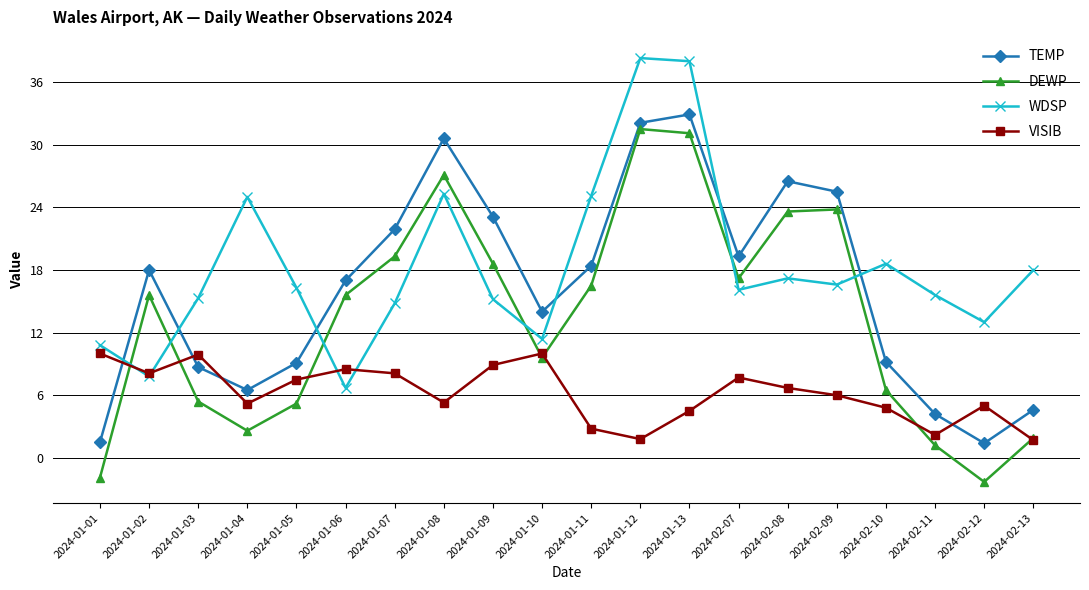

The WDSP series shows 6.3 at 2024-02-13. True or false?

False